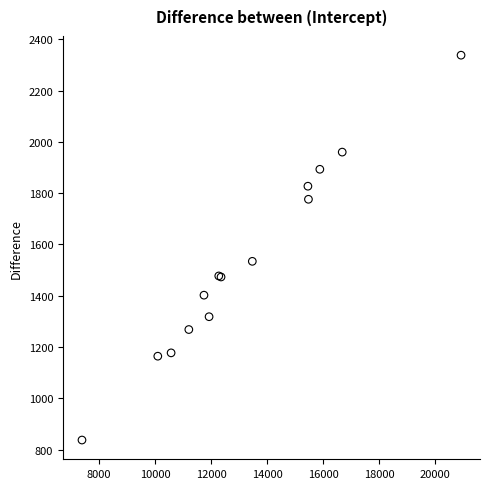

What Y value in the scatter plot is closest to 1587?

1534